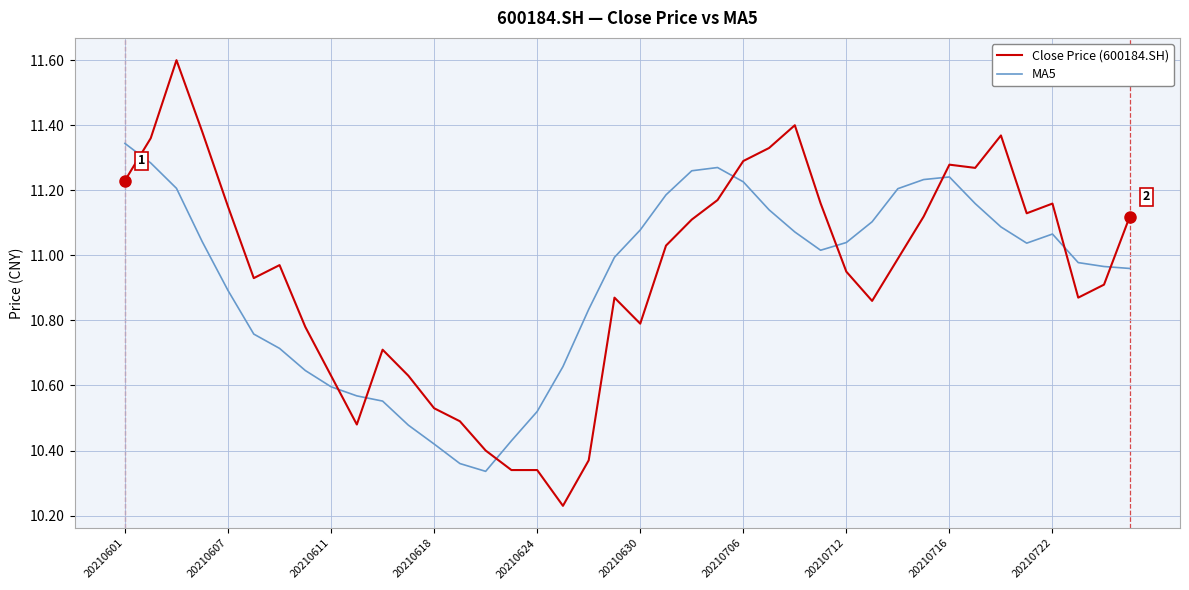

Which series has the widest spread of values?

Close Price (600184.SH)